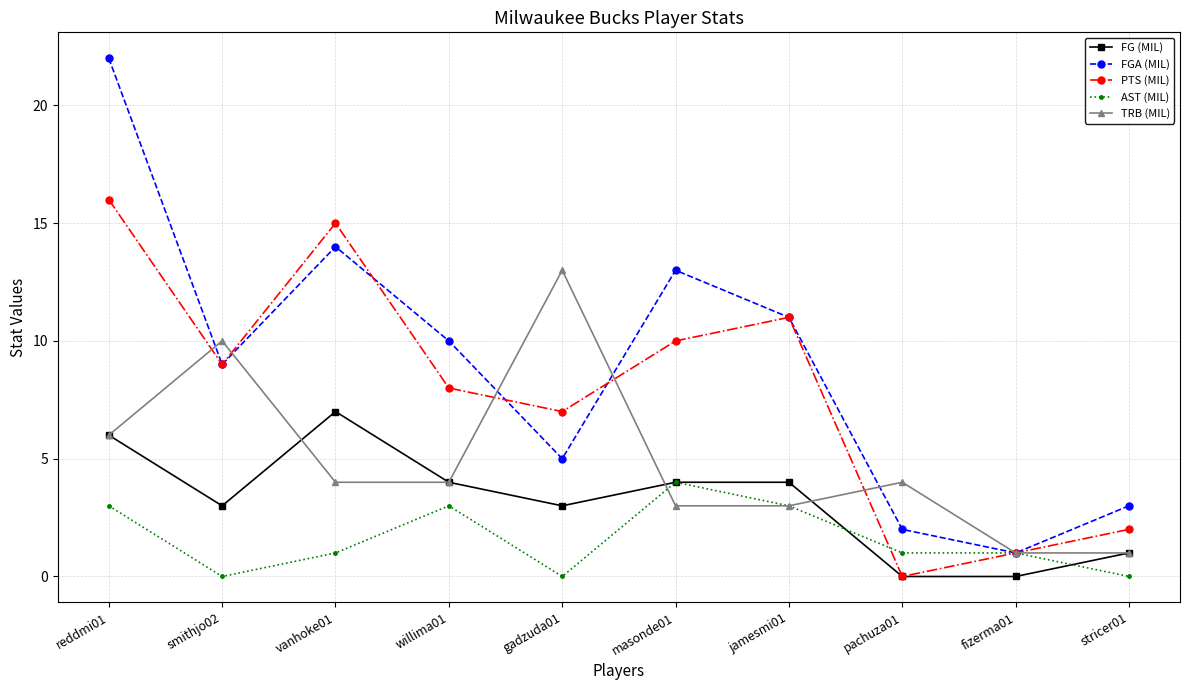

True or false: FG (MIL) and FGA (MIL) intersect in this chart.

False